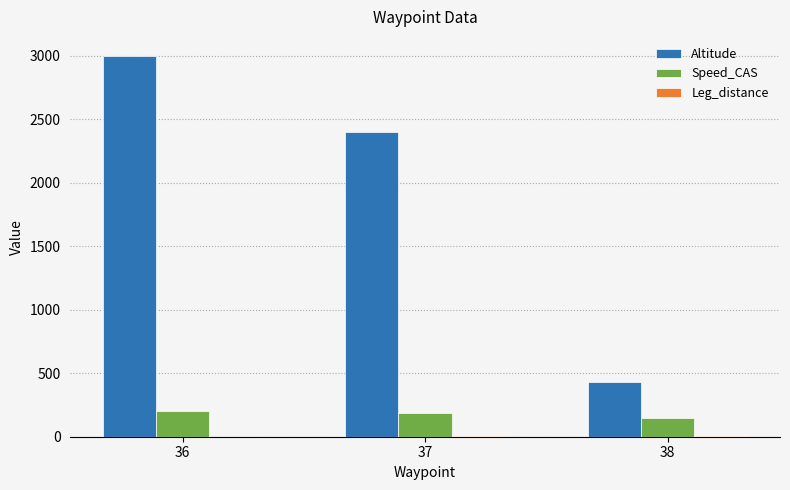

What is the maximum value for Speed_CAS?

200.0